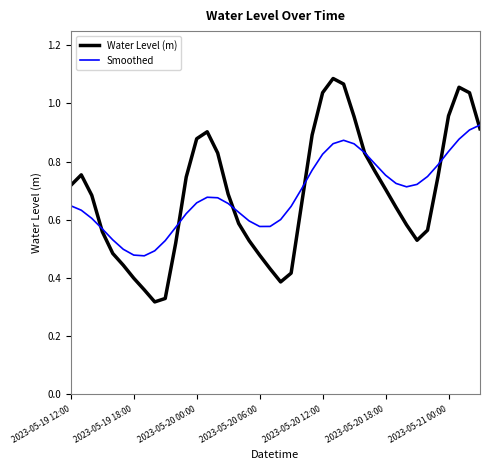

Which series has the widest spread of values?

Water Level (m)